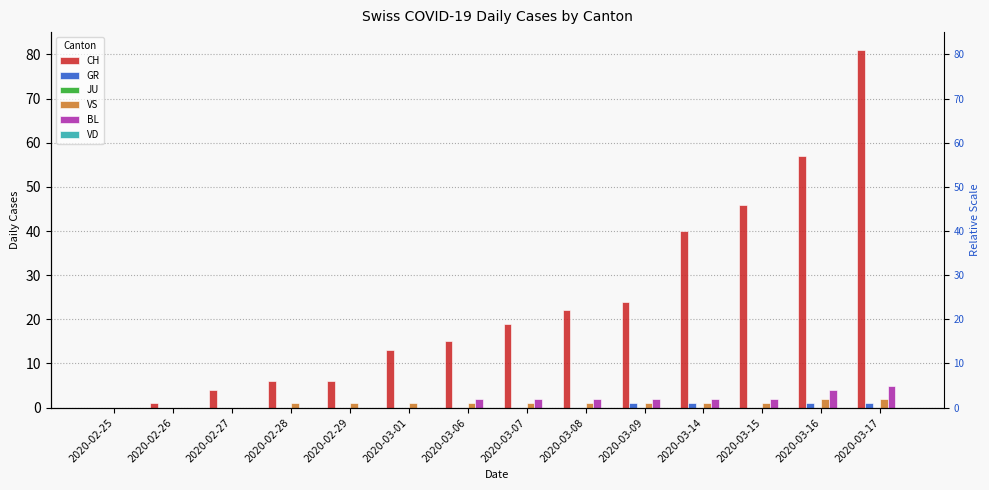

Reading right to left, transcribe all the data shown in this chart.

CH: 2020-03-17=81	2020-03-16=57	2020-03-15=46	2020-03-14=40	2020-03-09=24	2020-03-08=22	2020-03-07=19	2020-03-06=15	2020-03-01=13	2020-02-29=6	2020-02-28=6	2020-02-27=4	2020-02-26=1	2020-02-25=0
GR: 2020-03-17=1	2020-03-16=1	2020-03-15=0	2020-03-14=1	2020-03-09=1	2020-03-08=0	2020-03-07=0	2020-03-06=0	2020-03-01=0	2020-02-29=0	2020-02-28=0	2020-02-27=0	2020-02-26=0	2020-02-25=0
JU: 2020-03-17=0	2020-03-16=0	2020-03-15=0	2020-03-14=0	2020-03-09=0	2020-03-08=0	2020-03-07=0	2020-03-06=0	2020-03-01=0	2020-02-29=0	2020-02-28=0	2020-02-27=0	2020-02-26=0	2020-02-25=0
VS: 2020-03-17=2	2020-03-16=2	2020-03-15=1	2020-03-14=1	2020-03-09=1	2020-03-08=1	2020-03-07=1	2020-03-06=1	2020-03-01=1	2020-02-29=1	2020-02-28=1	2020-02-27=0	2020-02-26=0	2020-02-25=0
BL: 2020-03-17=5	2020-03-16=4	2020-03-15=2	2020-03-14=2	2020-03-09=2	2020-03-08=2	2020-03-07=2	2020-03-06=2	2020-03-01=0	2020-02-29=0	2020-02-28=0	2020-02-27=0	2020-02-26=0	2020-02-25=0
VD: 2020-03-17=0	2020-03-16=0	2020-03-15=0	2020-03-14=0	2020-03-09=0	2020-03-08=0	2020-03-07=0	2020-03-06=0	2020-03-01=0	2020-02-29=0	2020-02-28=0	2020-02-27=0	2020-02-26=0	2020-02-25=0